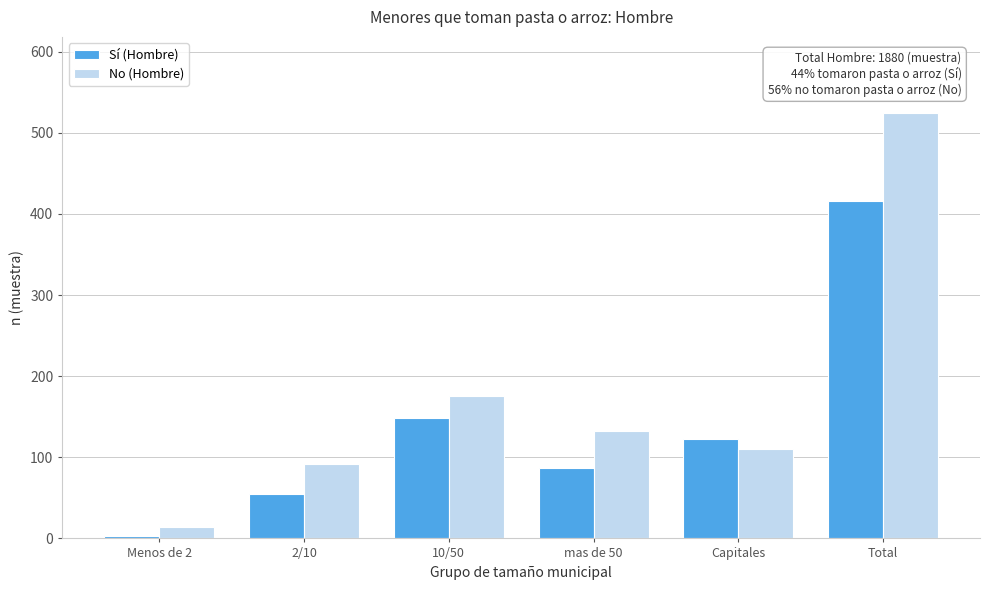

Reading left to right, transcribe all the data shown in this chart.

Sí (Hombre): Menos de 2=3	2/10=55	10/50=149	mas de 50=87	Capitales=122	Total=416
No (Hombre): Menos de 2=14	2/10=92	10/50=175	mas de 50=133	Capitales=110	Total=524